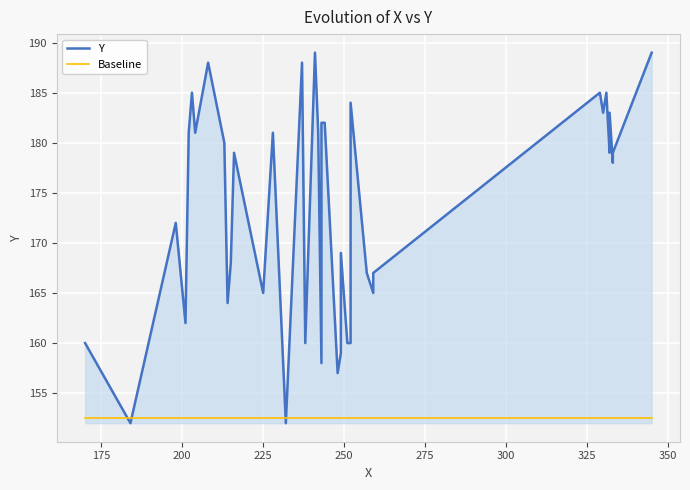

What is the highest value of the Y series?

189.0